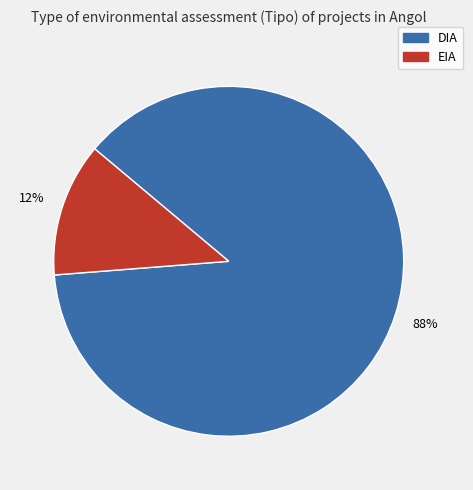

What is the ratio of the value at EIA to the value at DIA?

0.1